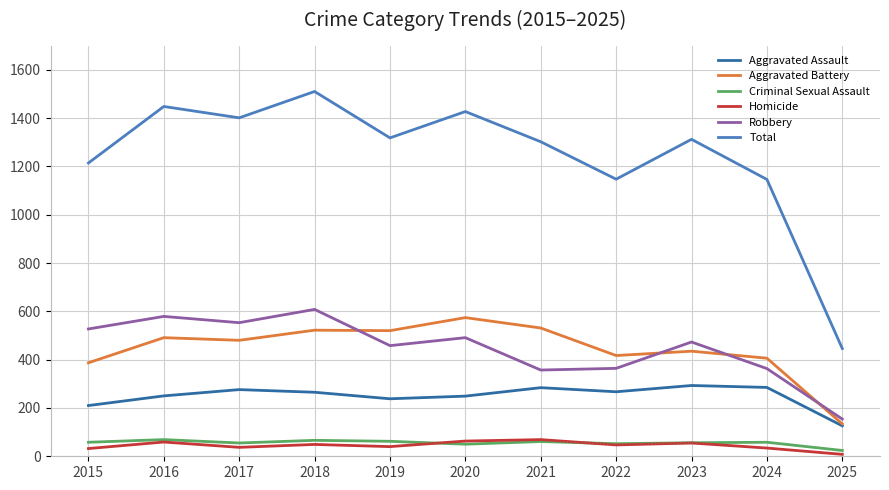

True or false: Aggravated Assault has a value of 156 at 2024.

False